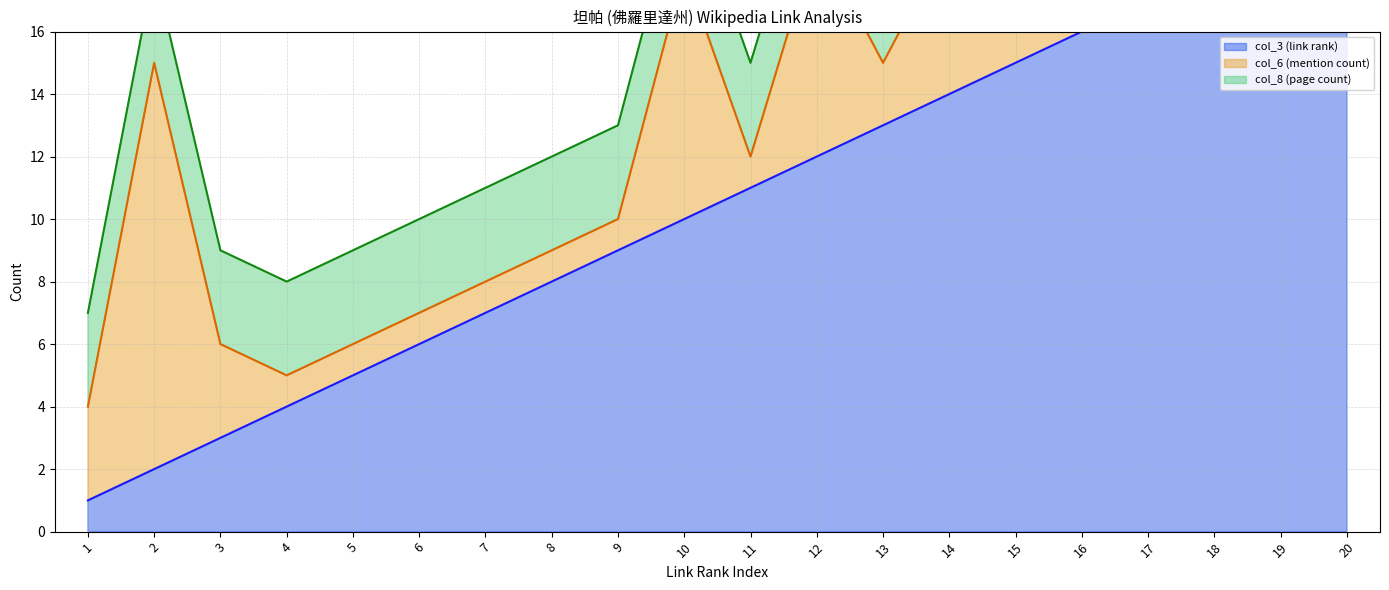

Between 1 and 16, which series saw the biggest shift?

col_3 (link rank)